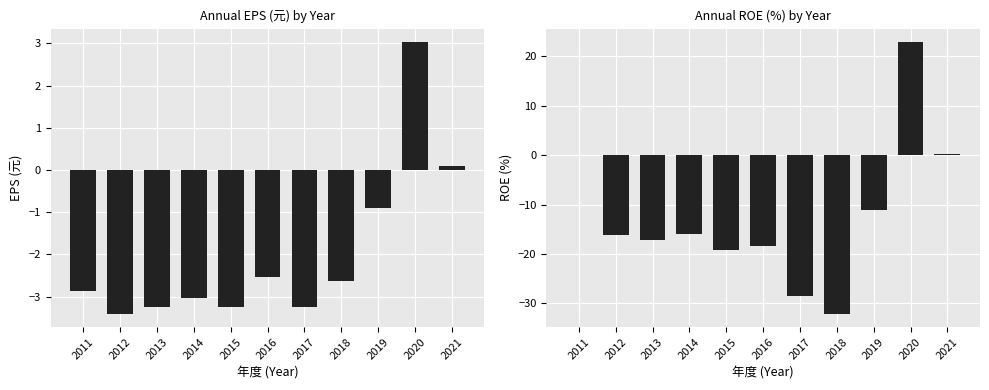

Is the value of EPS(元) at 2014 greater than the value of ROE(%) at 2012?

Yes